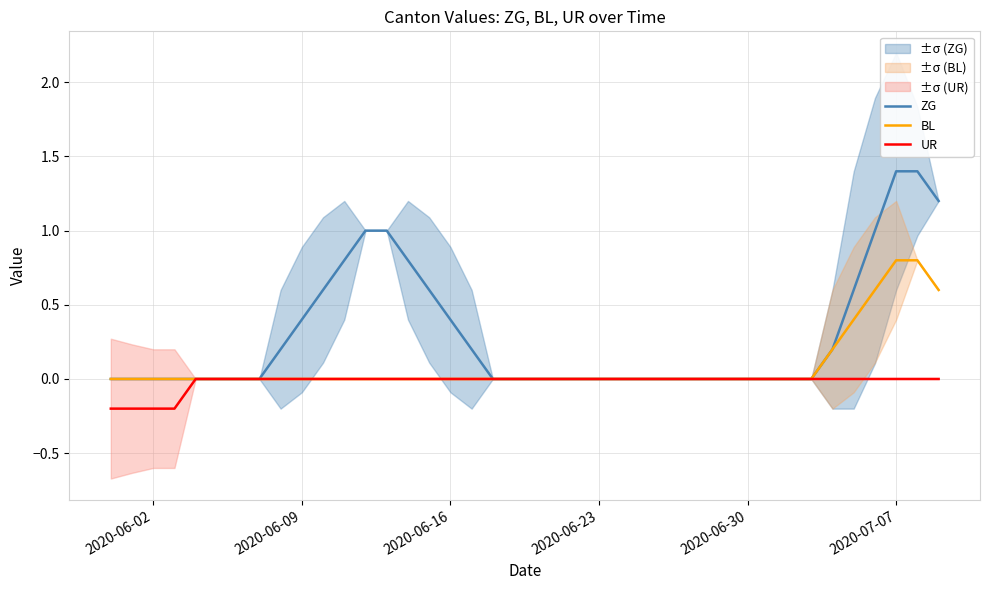

True or false: UR and BL intersect in this chart.

False